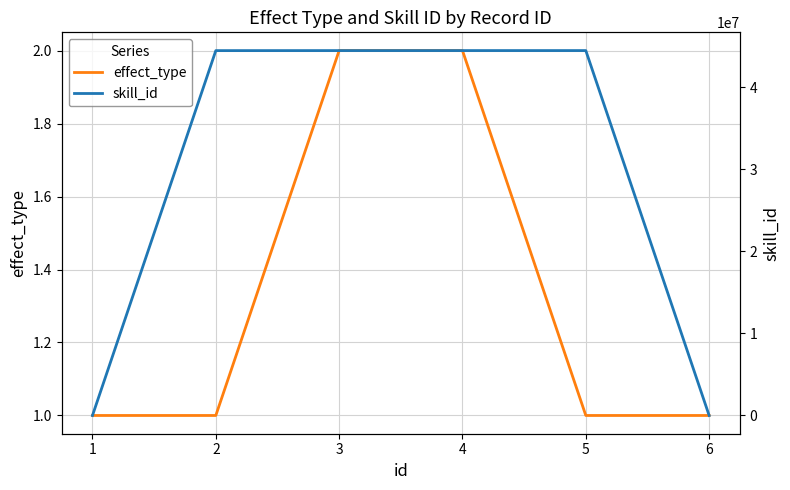

Which series has the largest total across all categories?

skill_id